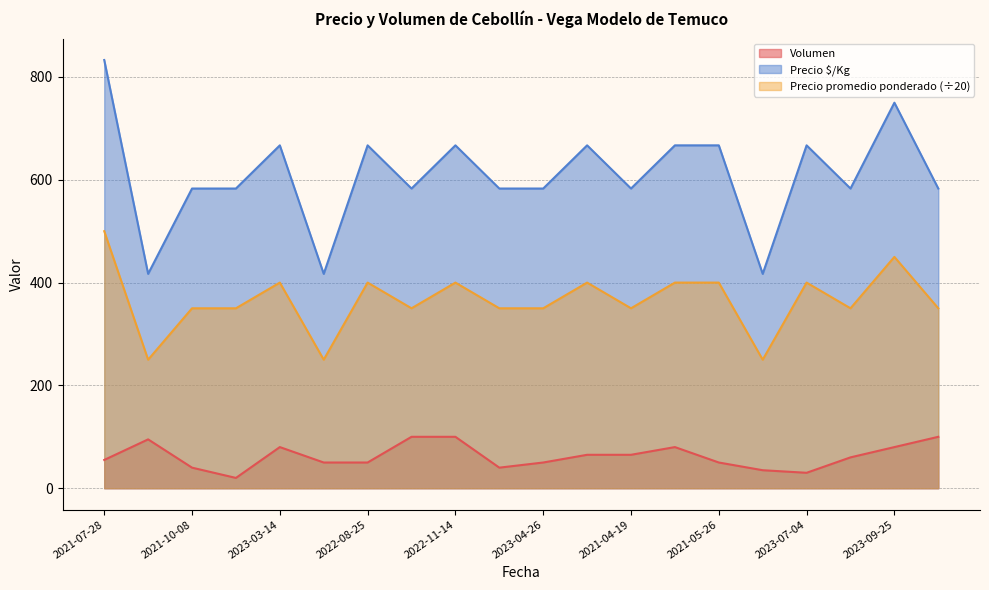

What is the difference between the maximum and minimum values in the Volumen series?

80